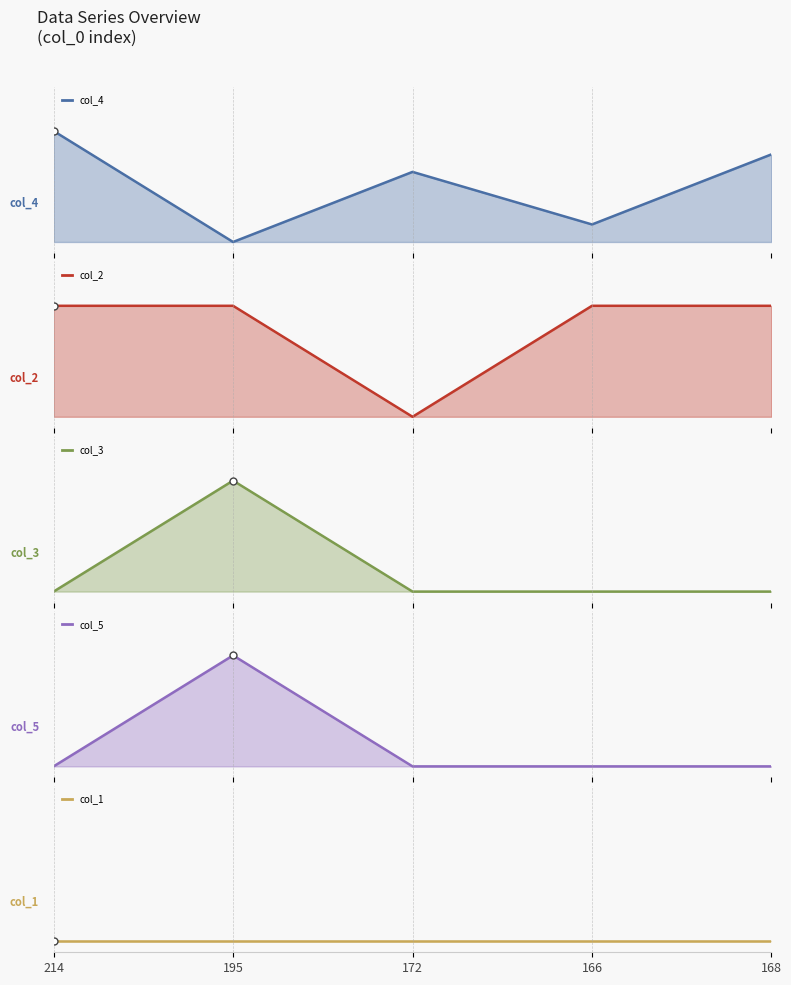

The value of col_5 at 172 is -0.3. True or false?

False